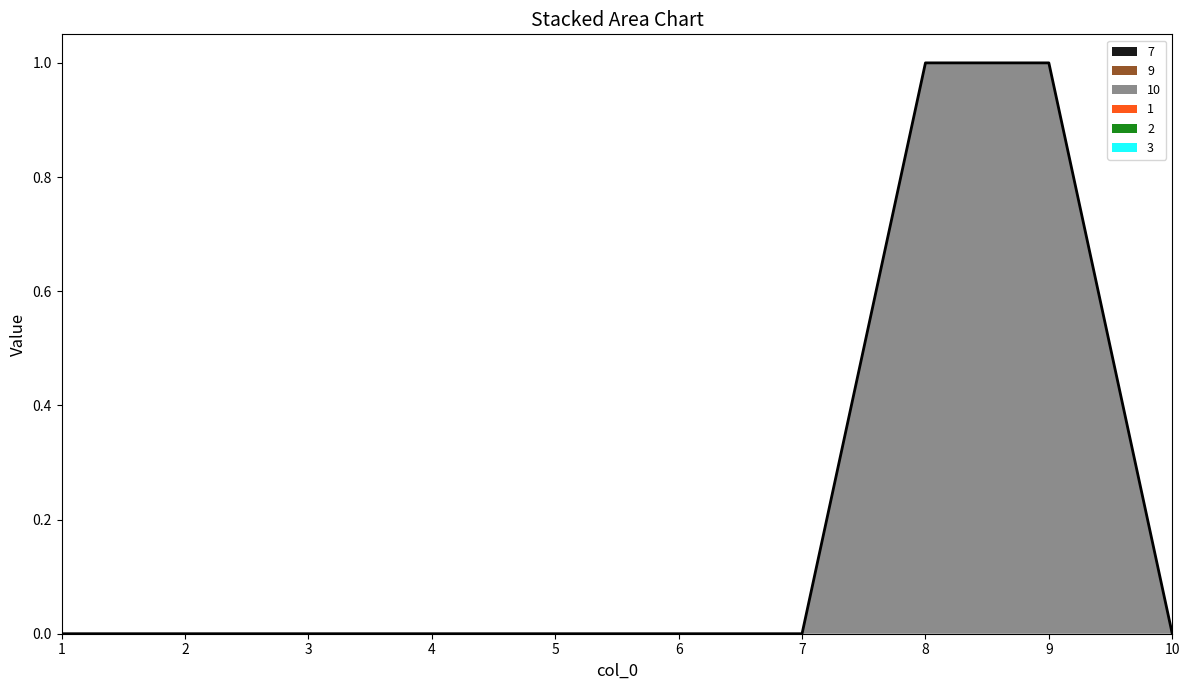

Reading left to right, extract all data points from this chart.

7: 1=0	2=0	3=0	4=0	5=0	6=0	7=0	8=0	9=0	10=0
9: 1=0	2=0	3=0	4=0	5=0	6=0	7=0	8=0	9=0	10=0
10: 1=0	2=0	3=0	4=0	5=0	6=0	7=0	8=1	9=1	10=0
1: 1=0	2=0	3=0	4=0	5=0	6=0	7=0	8=0	9=0	10=0
2: 1=0	2=0	3=0	4=0	5=0	6=0	7=0	8=0	9=0	10=0
3: 1=0	2=0	3=0	4=0	5=0	6=0	7=0	8=0	9=0	10=0